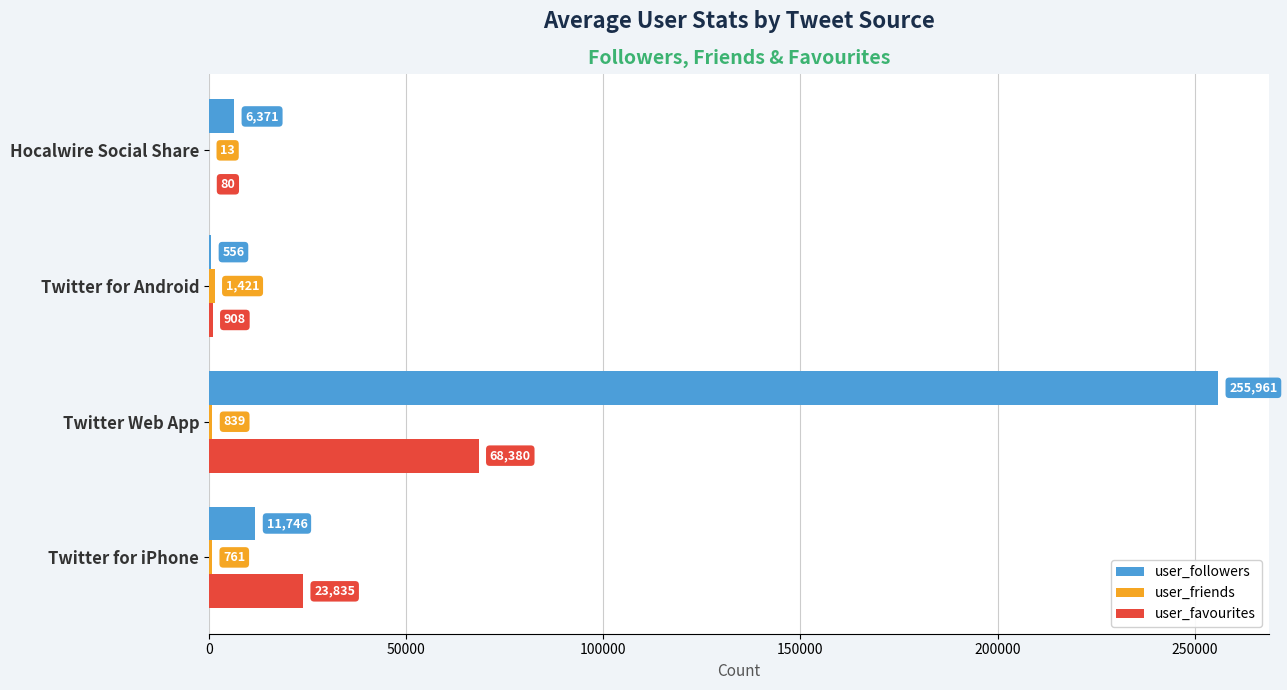

What value does the user_followers series have at Twitter for Android, to the nearest 10?

560